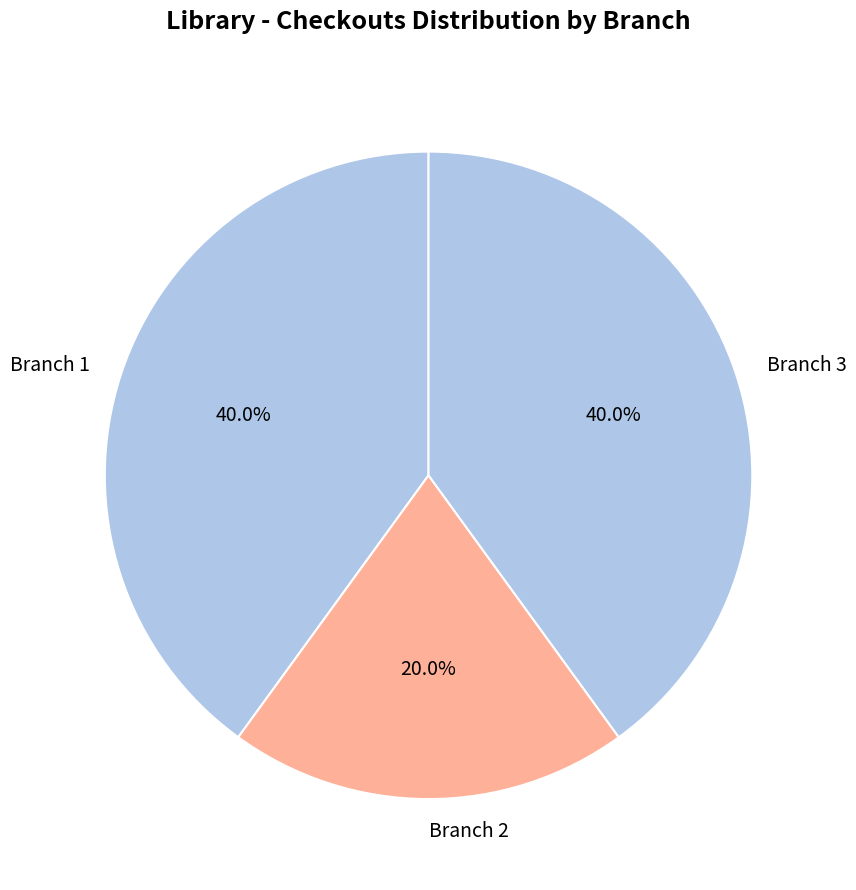

What is the smallest slice in the pie chart?

Branch 2